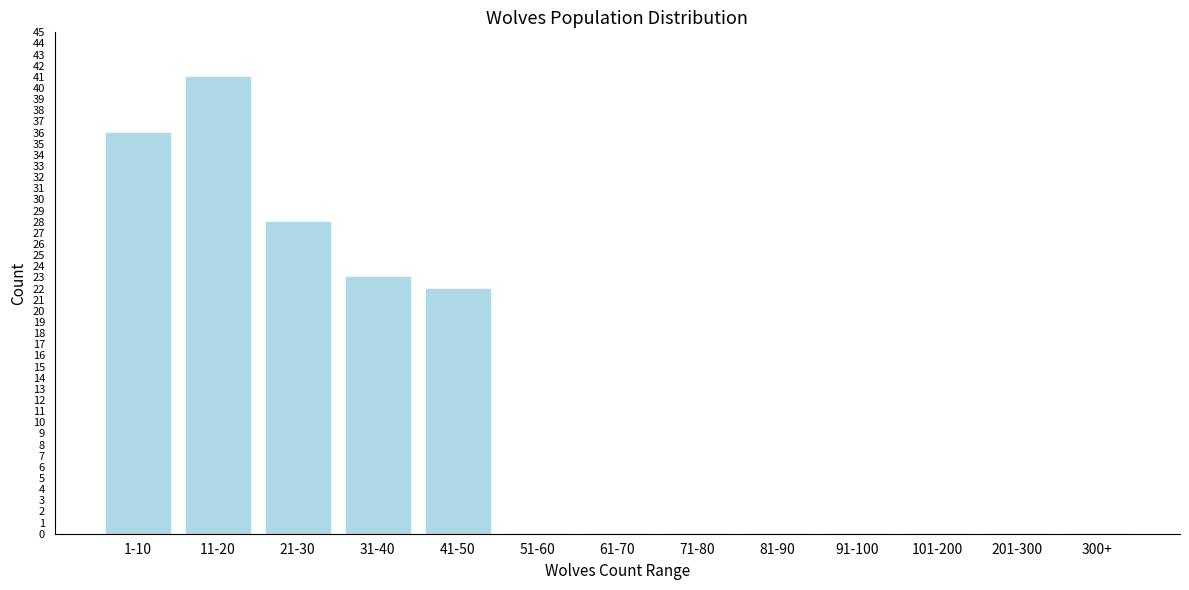

Reading right to left, list all the values displayed in this chart.

300+=0	201-300=0	101-200=0	91-100=0	81-90=0	71-80=0	61-70=0	51-60=0	41-50=22	31-40=23	21-30=28	11-20=41	1-10=36